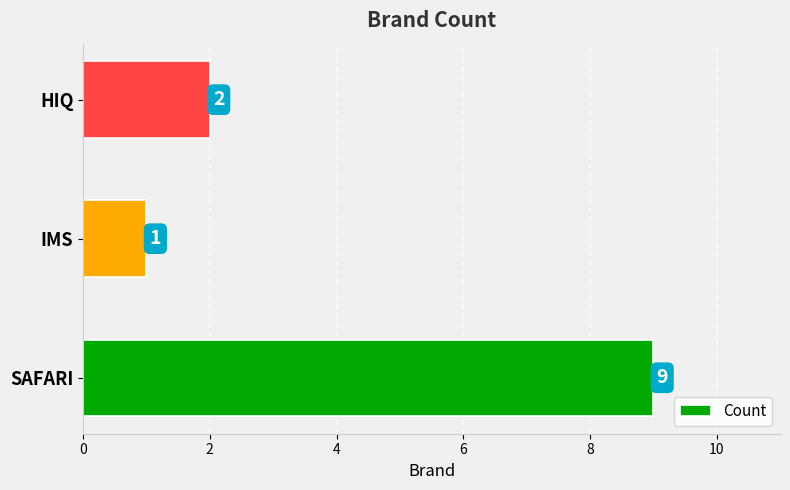

How many bars are there in total?

3